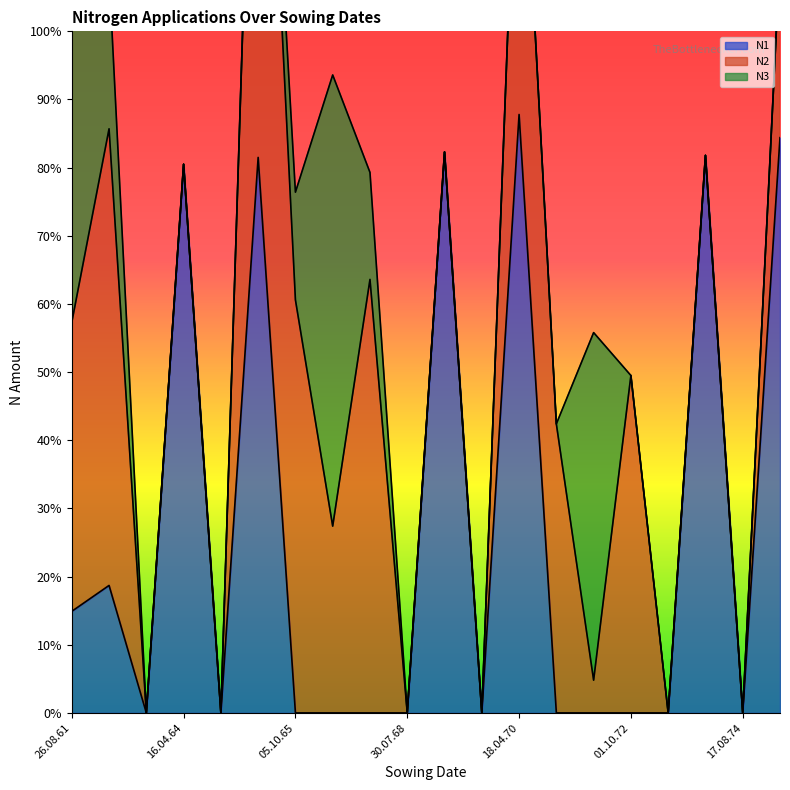

Is the value of N1 at 30.07.68 greater than the value of N3 at 17.08.74?

No